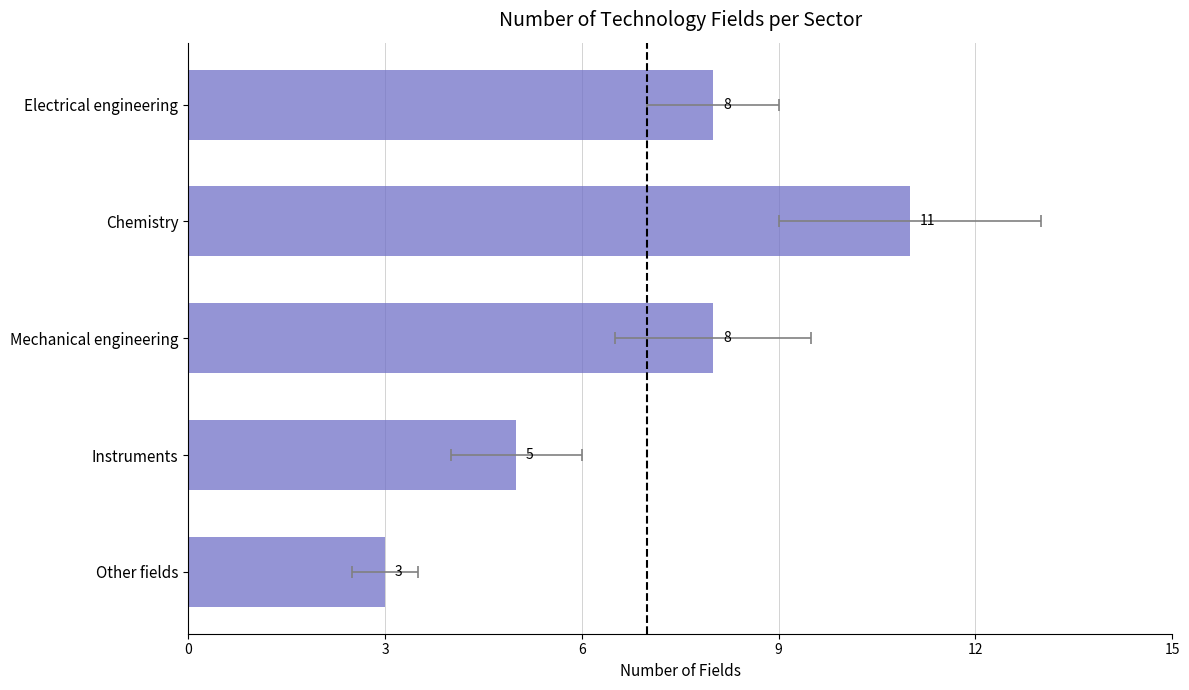

Is it true that the value at Other fields is 2?

False